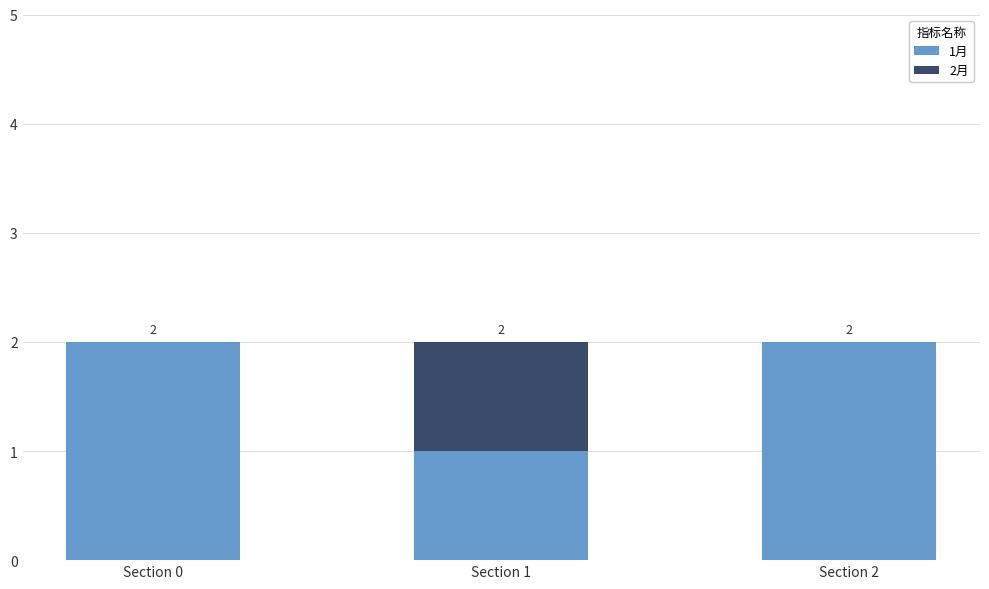

The value of 1月 at Section 2 is 1. True or false?

False